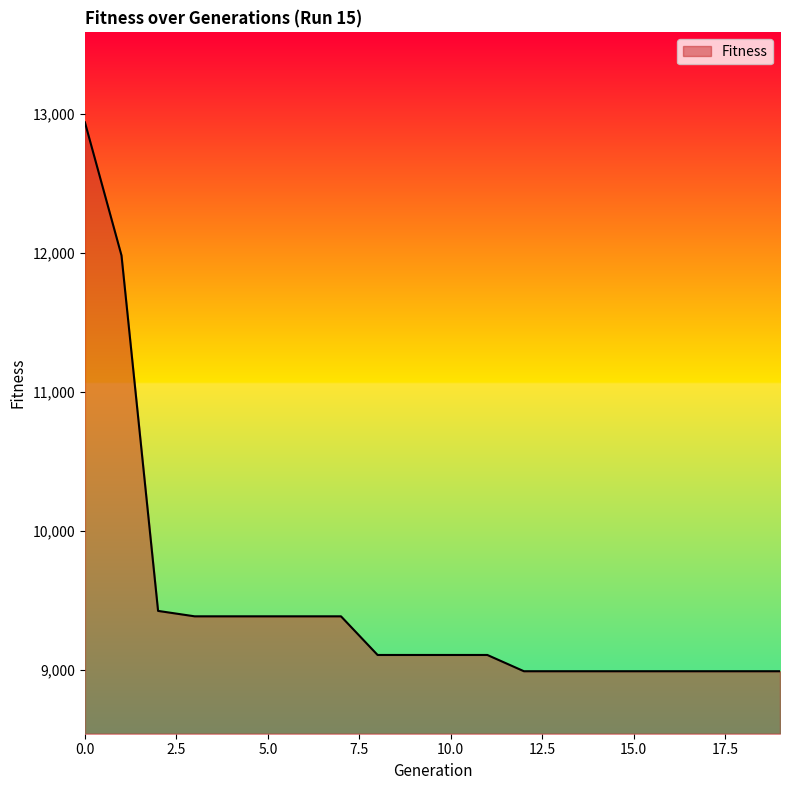

What is the smallest value displayed?

8992